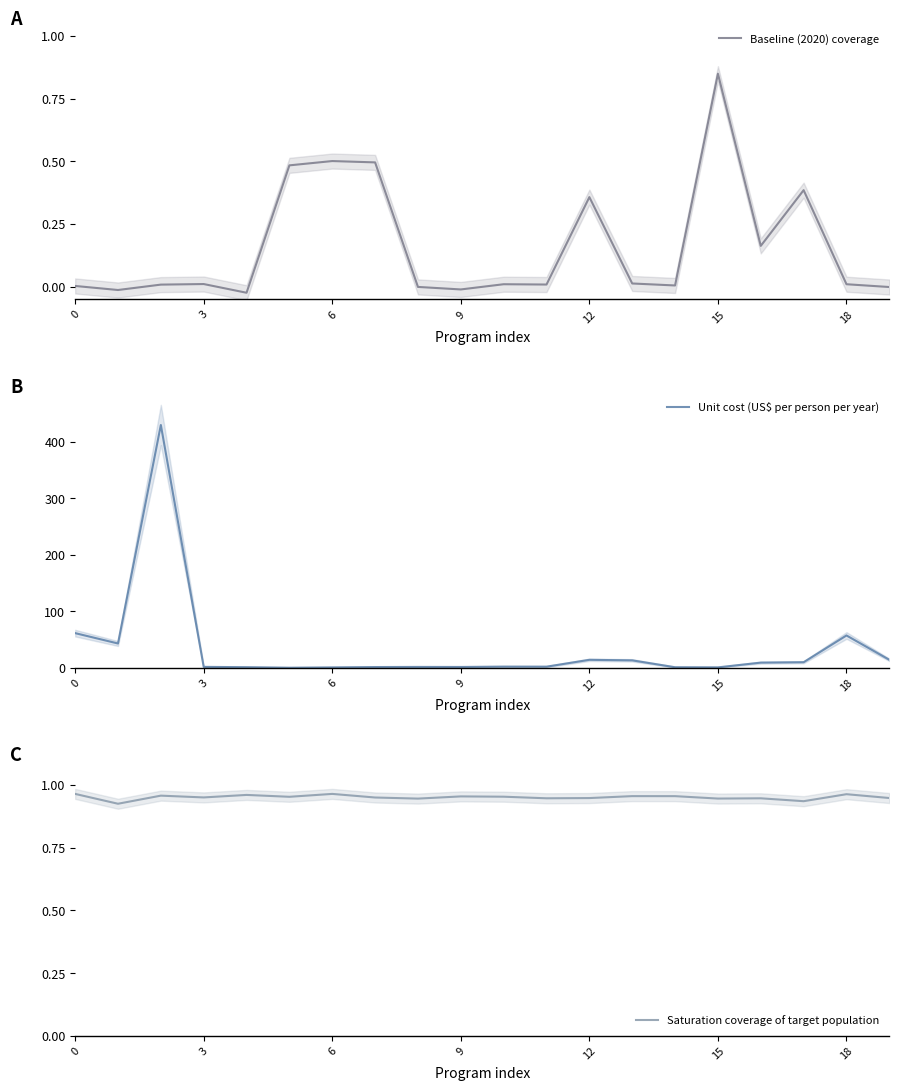

Which series has the widest spread of values?

Unit cost (US$ per person per year)